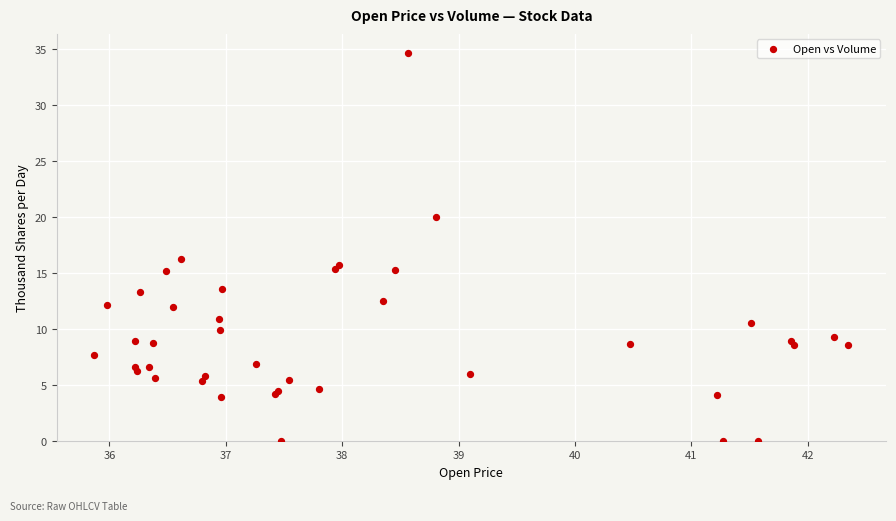

What Y value in the scatter plot is closest to 17?

16.3